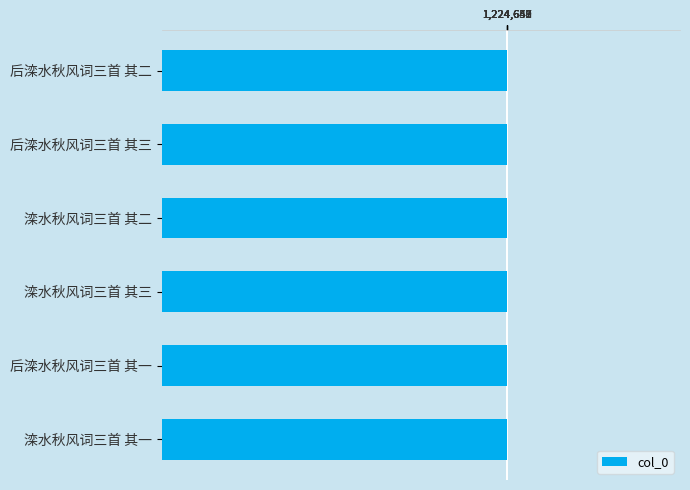

Read the value at 滦水秋风词三首 其一.

1224647